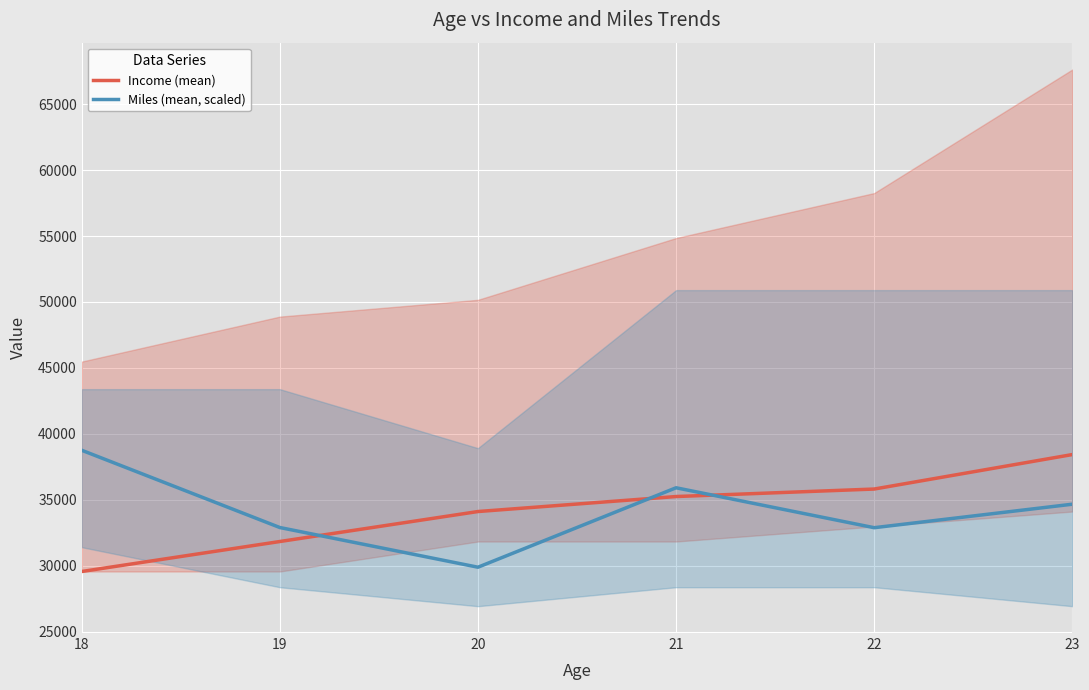

What is the total value across all series at 23?

73095.9